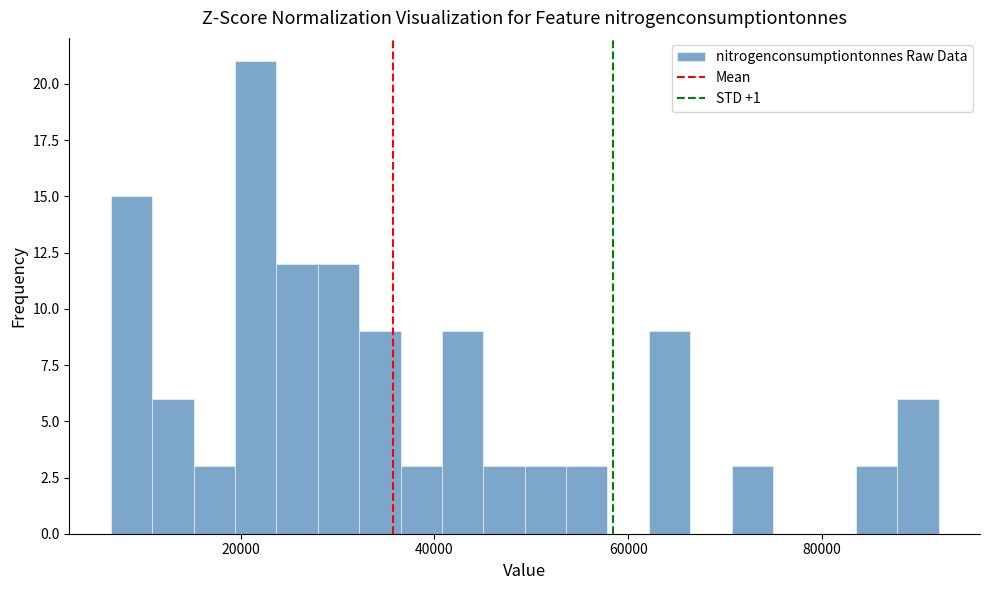

Read against the x-axis, roughly where is the centre of the tallest bar?

22000